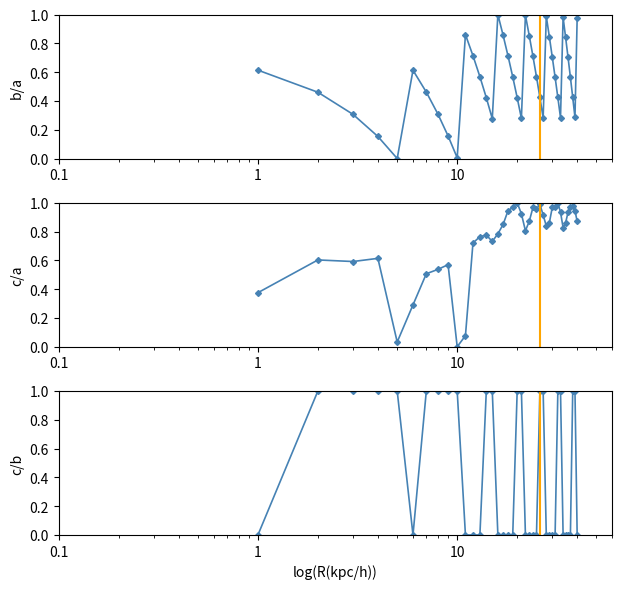

What are all the series names shown in the legend?

lidar_alt, retro, alt_diff